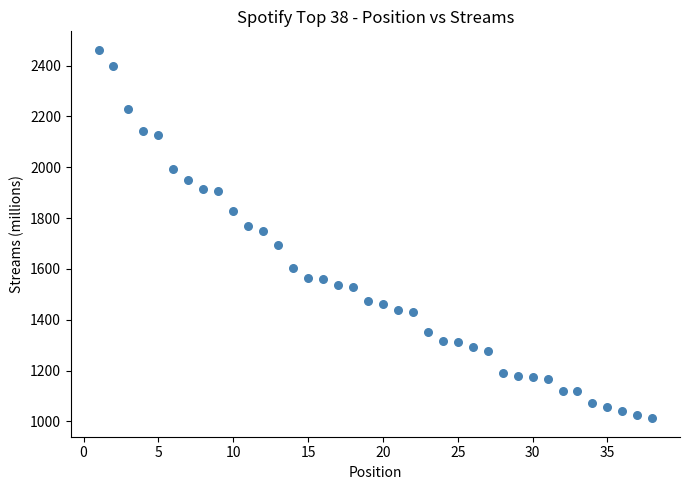

What is the range of X values (max minus min)?

37